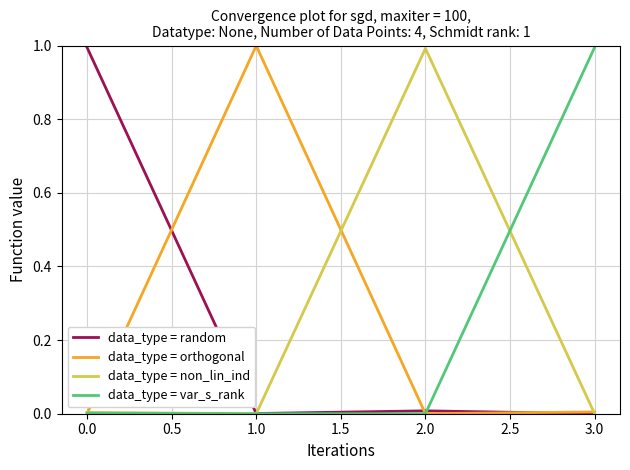

Is the value of data_type = orthogonal at 2.0 greater than the value of data_type = non_lin_ind at 2.0?

No